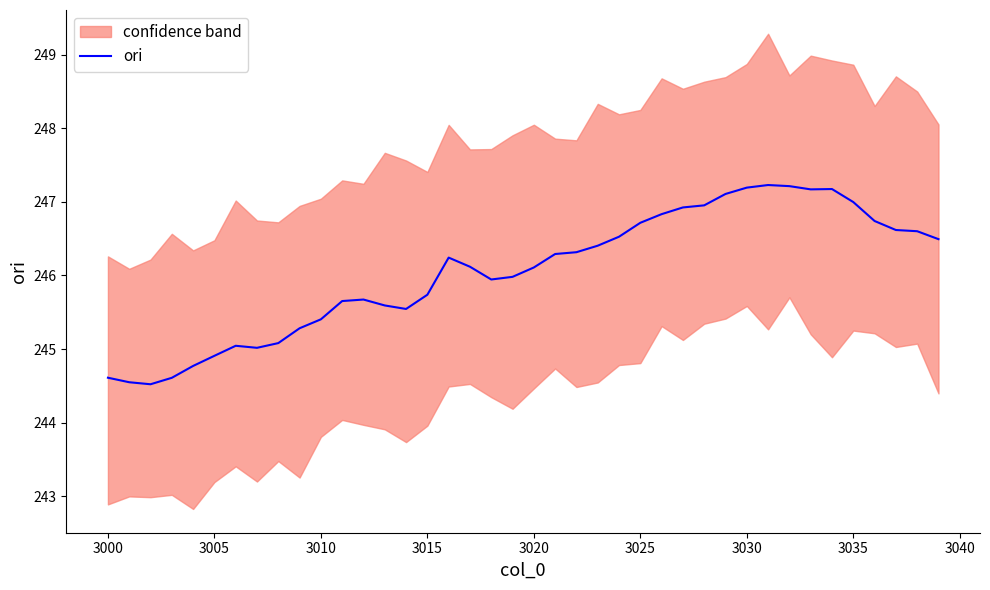

How many interior local peaks (higher than both neighbors) does the data have?

5